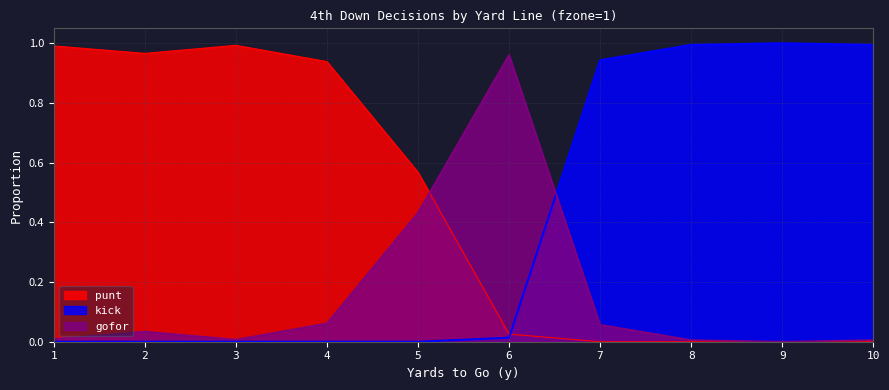

How many data points does each series have?

10